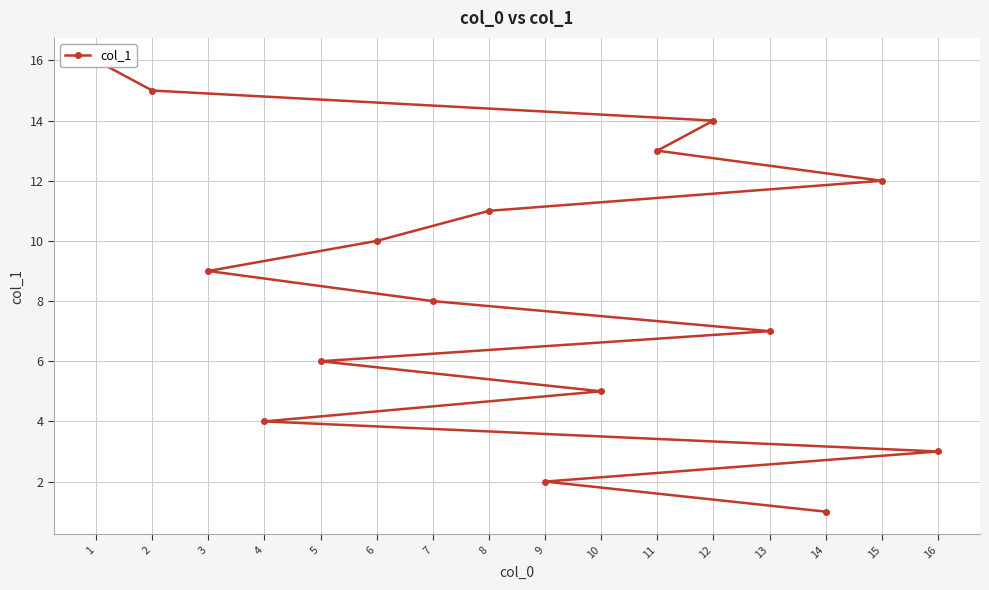

Does the chart display data point markers on the line(s)?

Yes